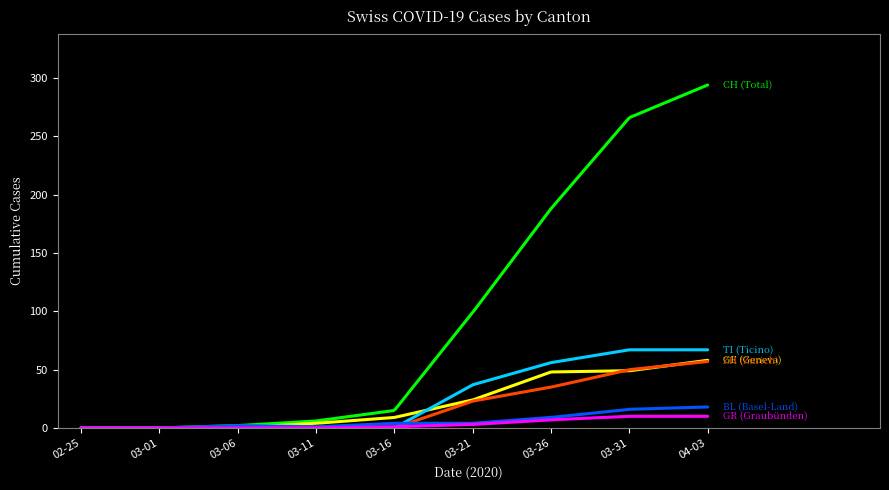

What is the greatest value displayed?

294.0